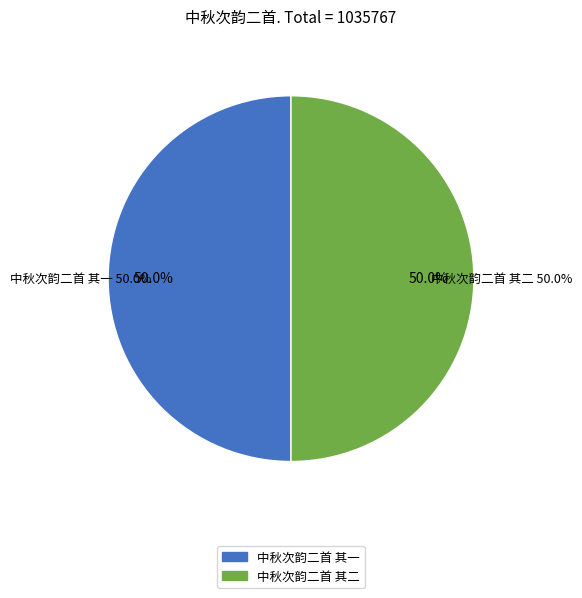

To the nearest percent, what percentage of the pie is 中秋次韵二首 其二?

50%